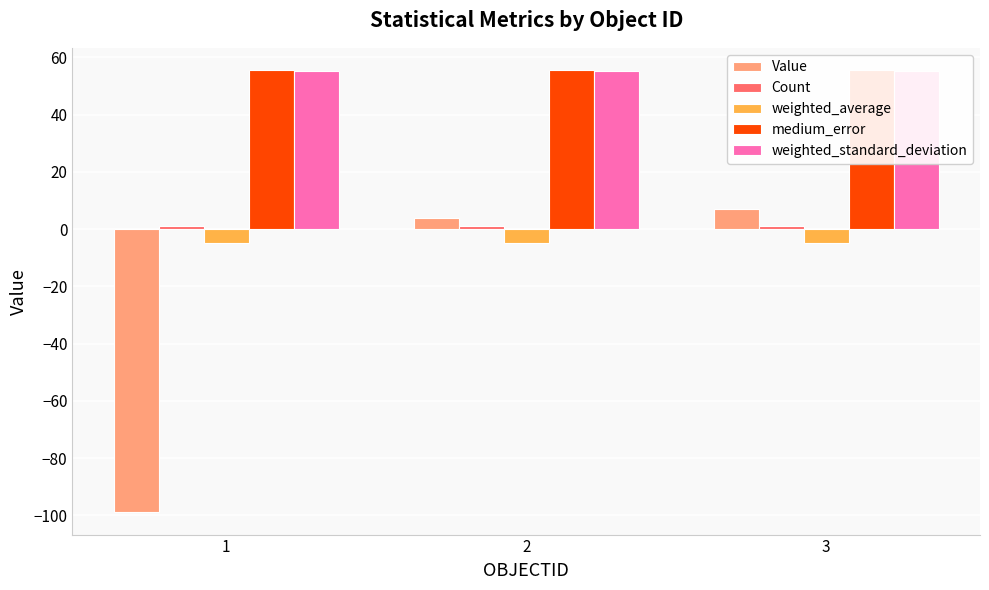

Reading left to right, transcribe all the data shown in this chart.

Value: -99.0	4.0	7.0
Count: 1.0	1.0	1.0
weighted_average: -4.9	-4.9	-4.9
medium_error: 55.6	55.6	55.6
weighted_standard_deviation: 55.4	55.4	55.4